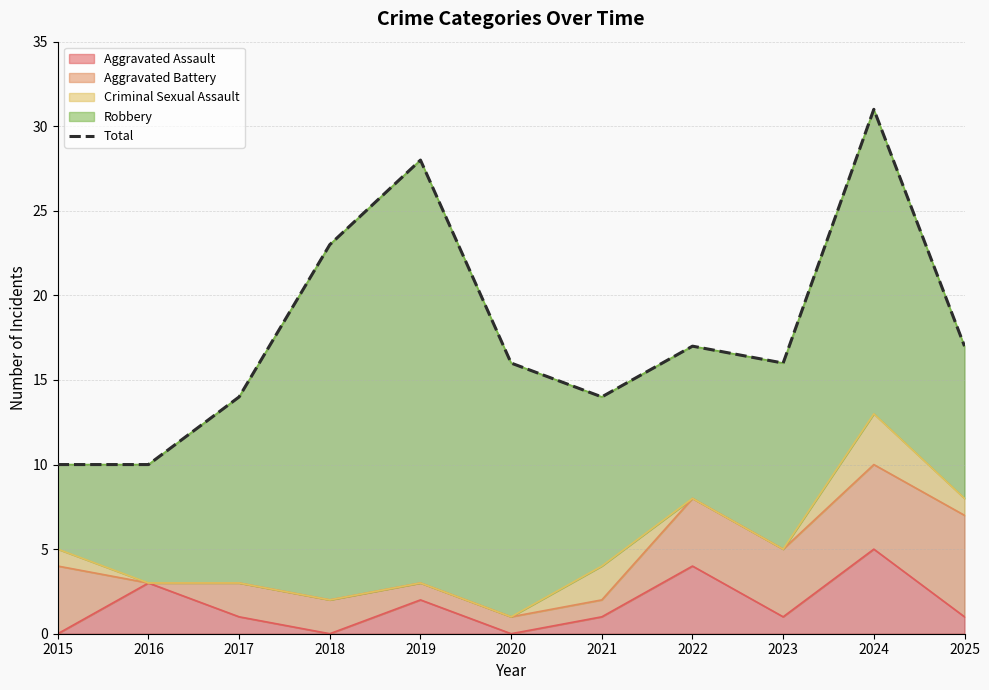

How many lines are shown in the chart?

1